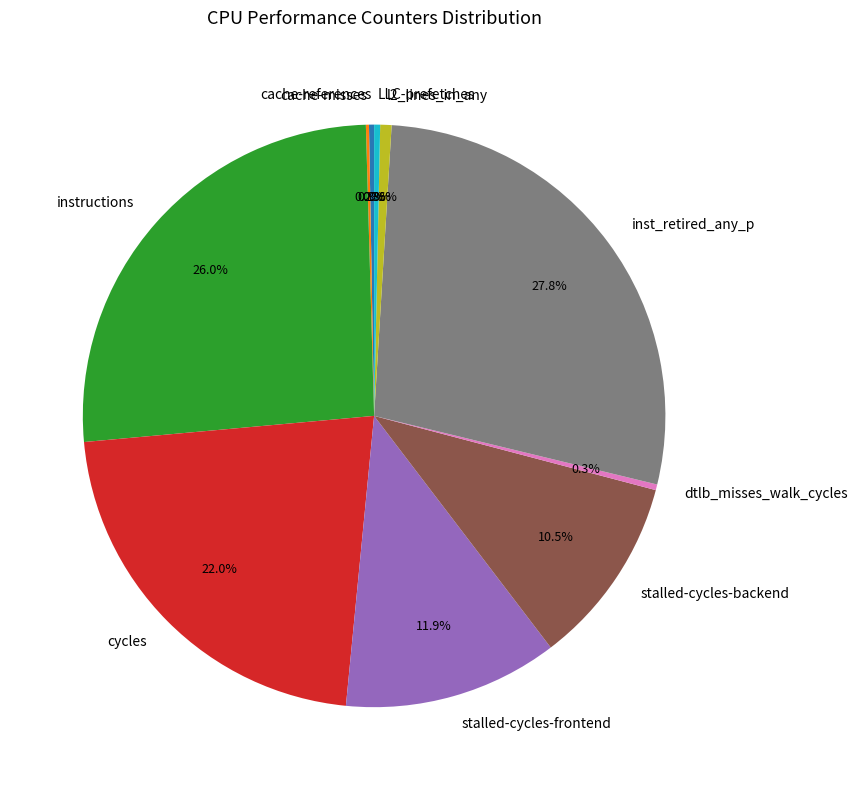

To the nearest percent, what is the average slice percentage?

10%